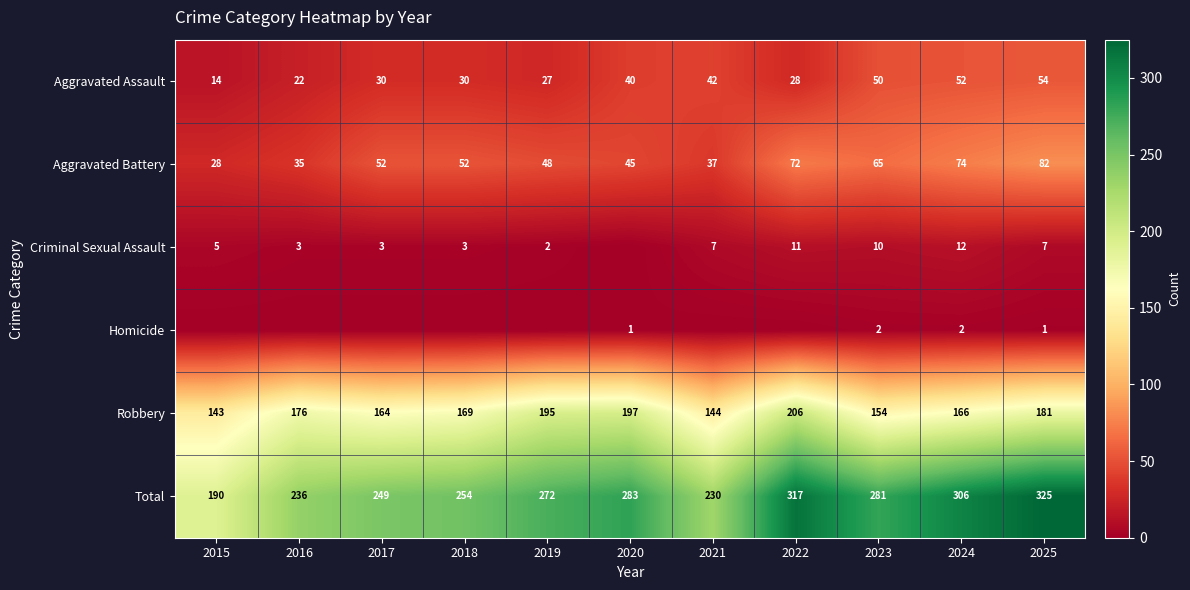

Which category has the highest value in the Aggravated Assault series?

2025